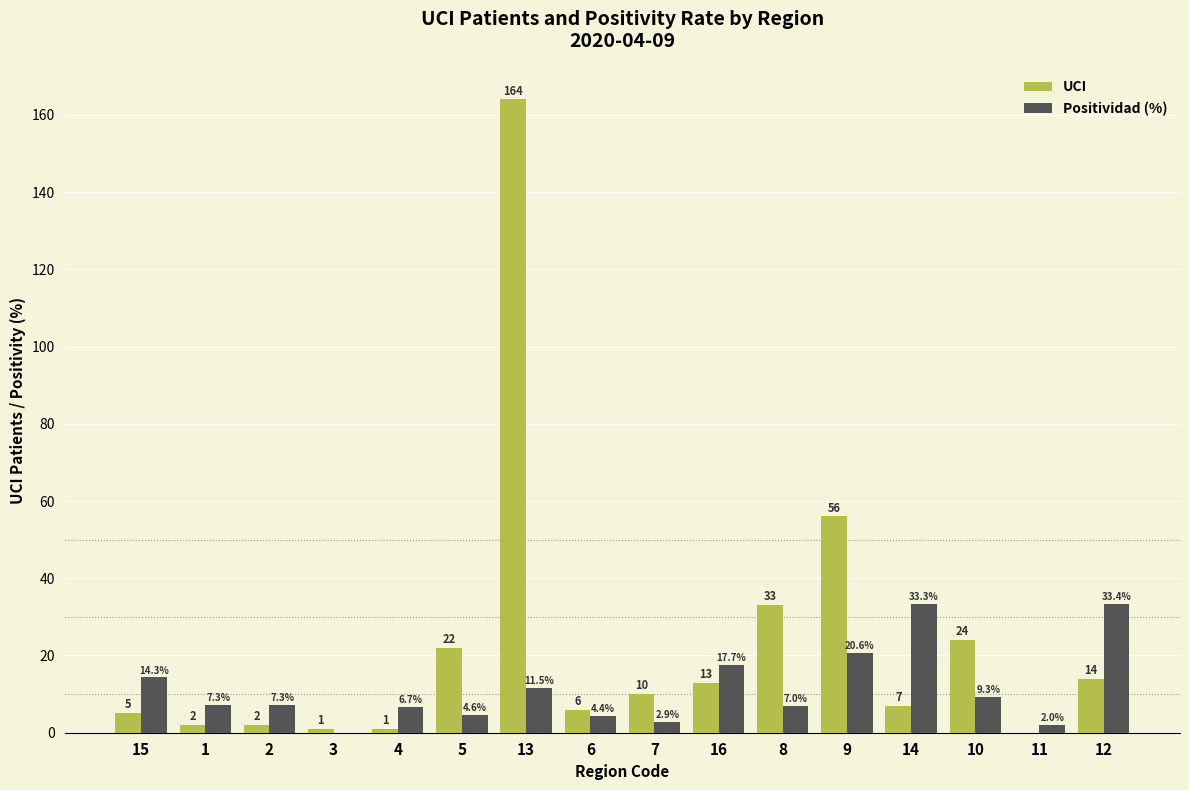

Between 3 and 9, which series saw the biggest shift?

UCI